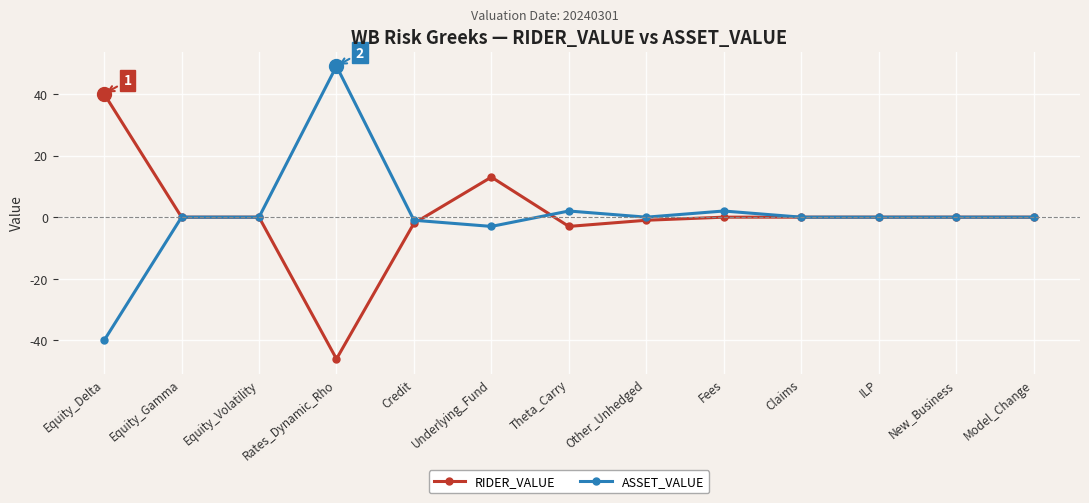

True or false: RIDER_VALUE has a value of 7 at Underlying_Fund.

False